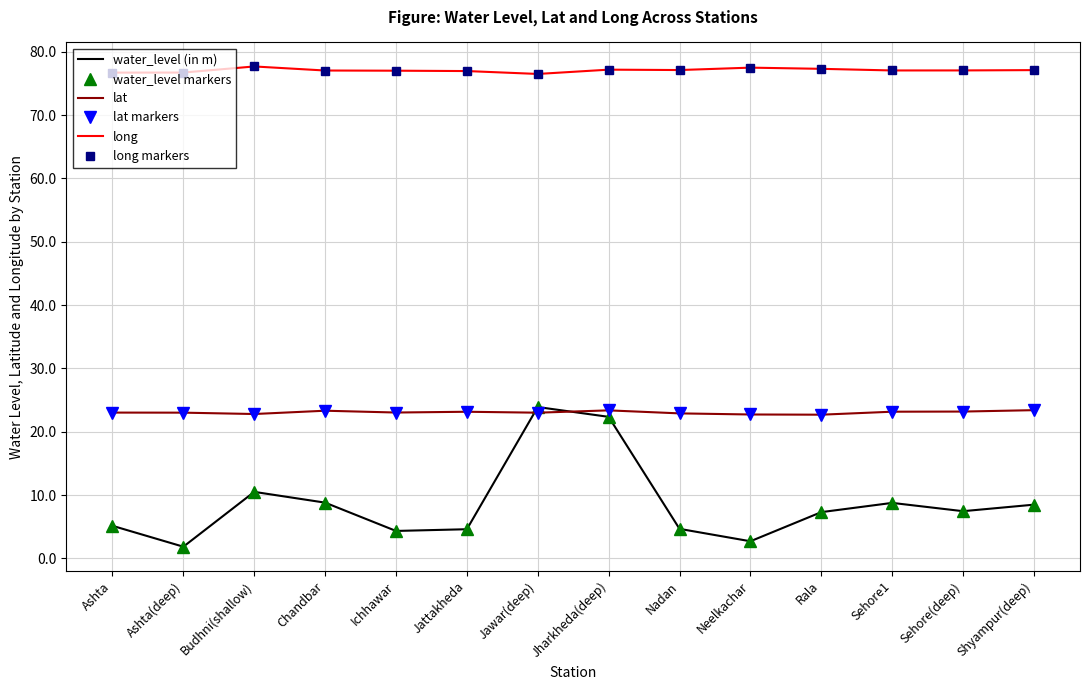

Where is the first local maximum for water_level (in m)?

Budhni(shallow)